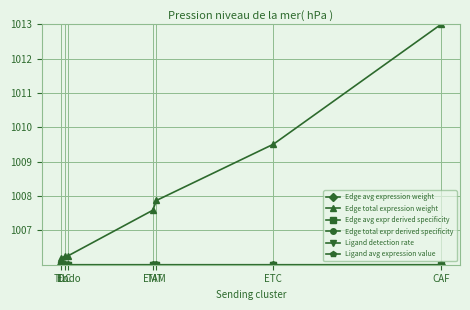

Which series has the largest range (max minus min)?

Edge total expression weight